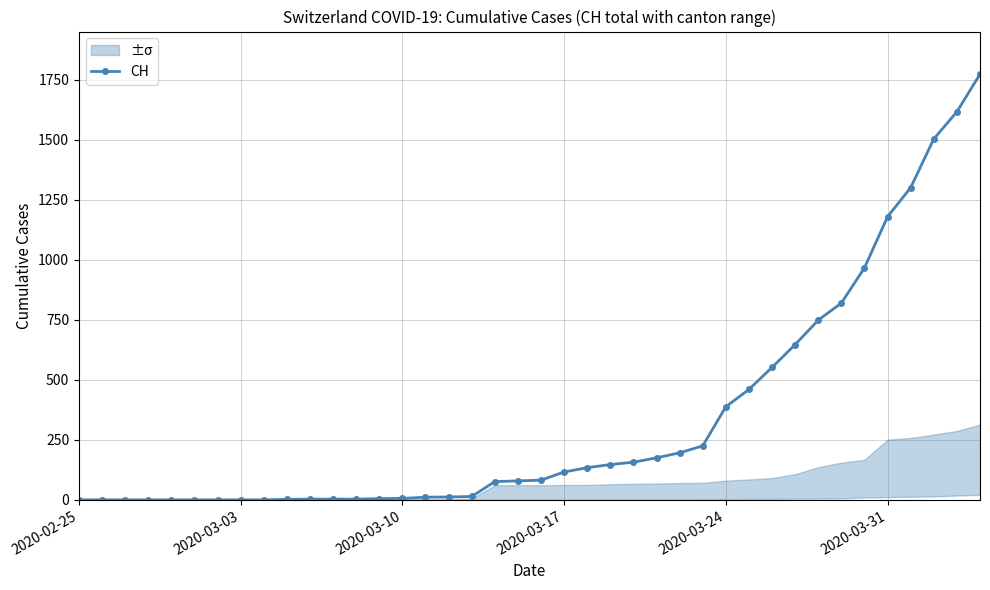

What is the maximum value for CH?

1774